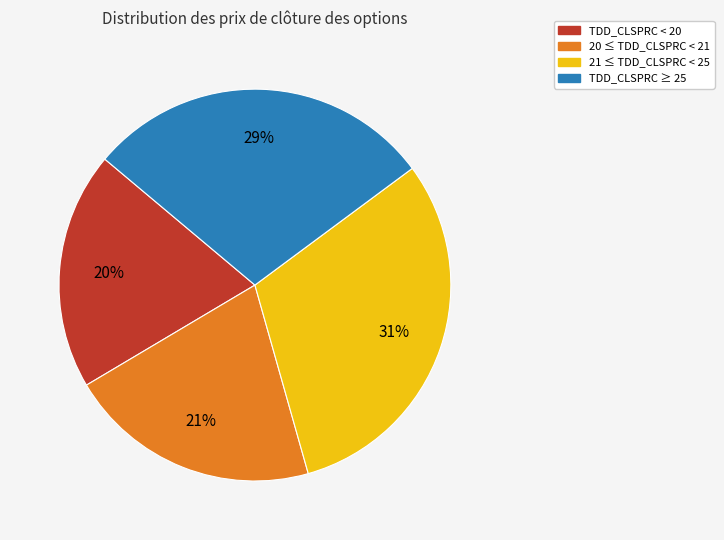

To the nearest percent, what is the difference between the largest and smallest slice percentages?

11%